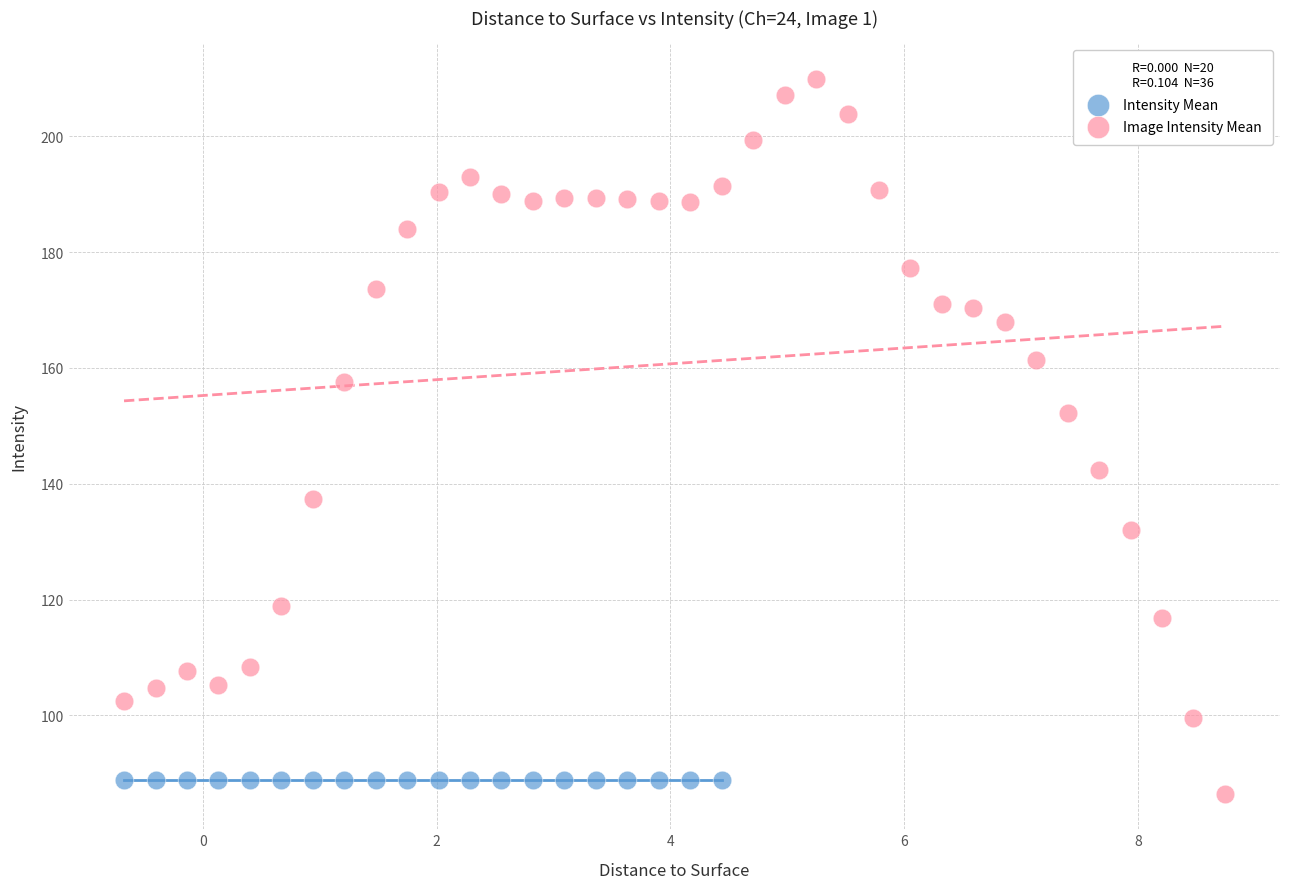

Which series reaches the maximum Y coordinate?

Image Intensity Mean